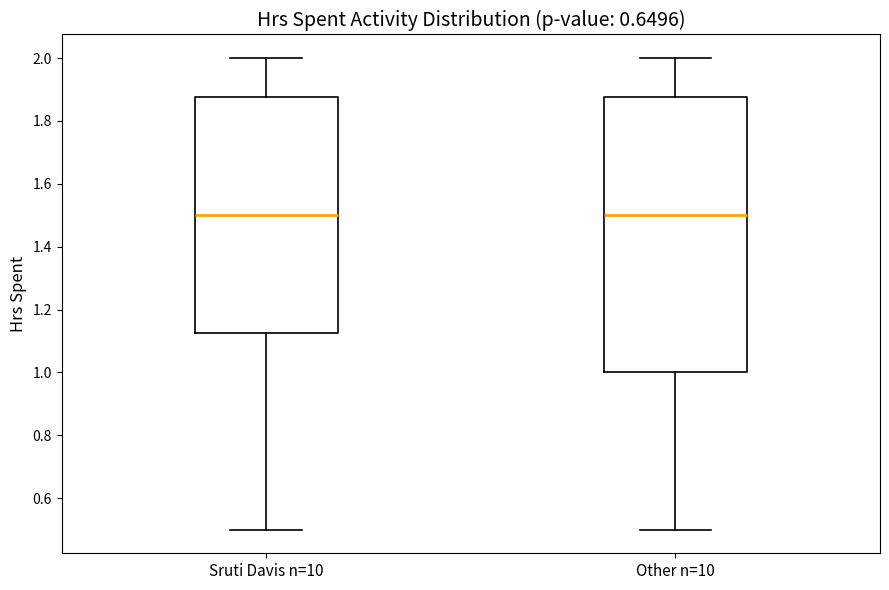

Where does the median line of the box for Other n=10 sit on the y-axis? The values are not printed on the chart, so give them approximately, as read against the axis.

1.50